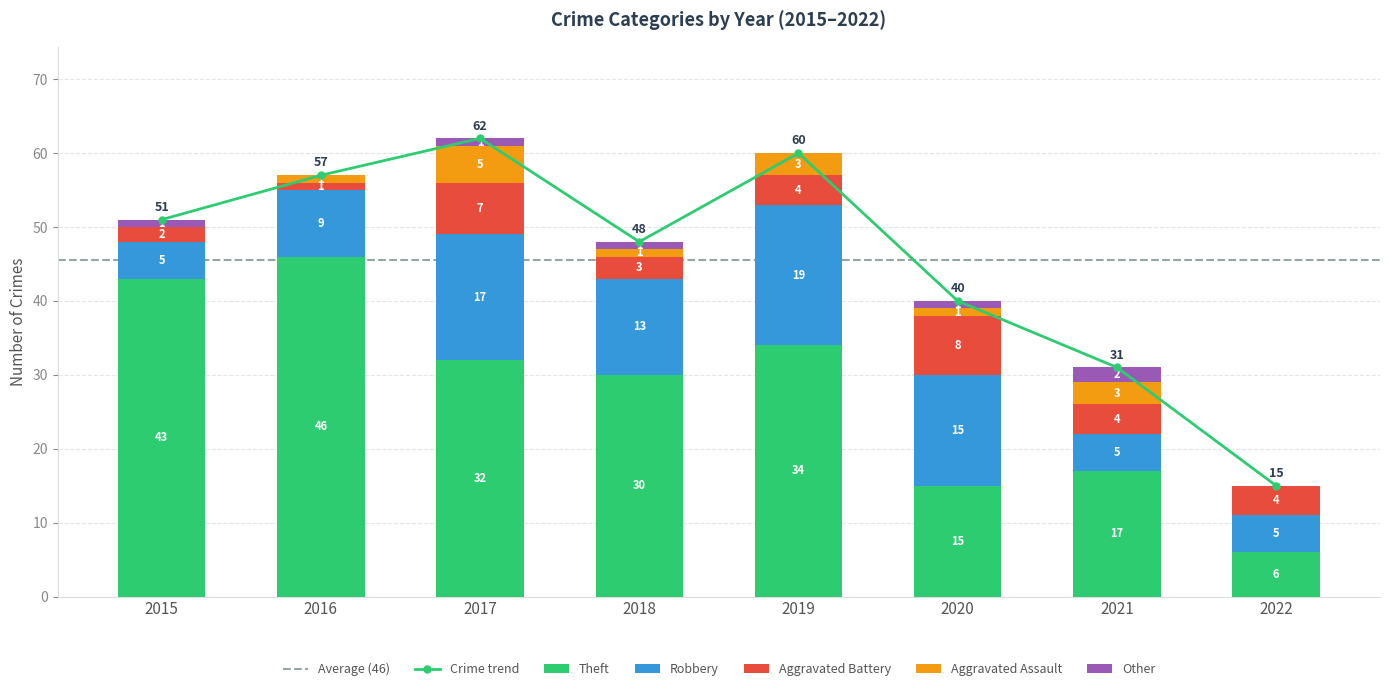

At which label does Robbery first exceed 13?

2017